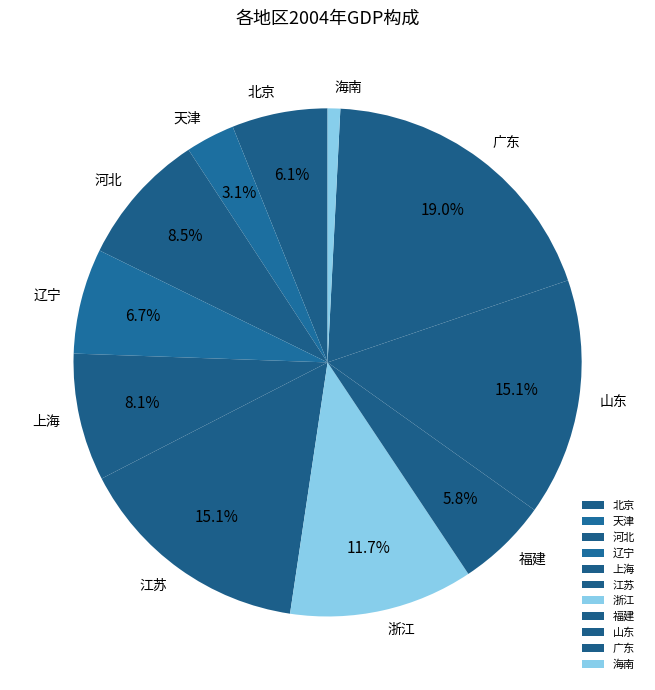

Combined, do 辽宁 and 上海 account for over 50%?

No